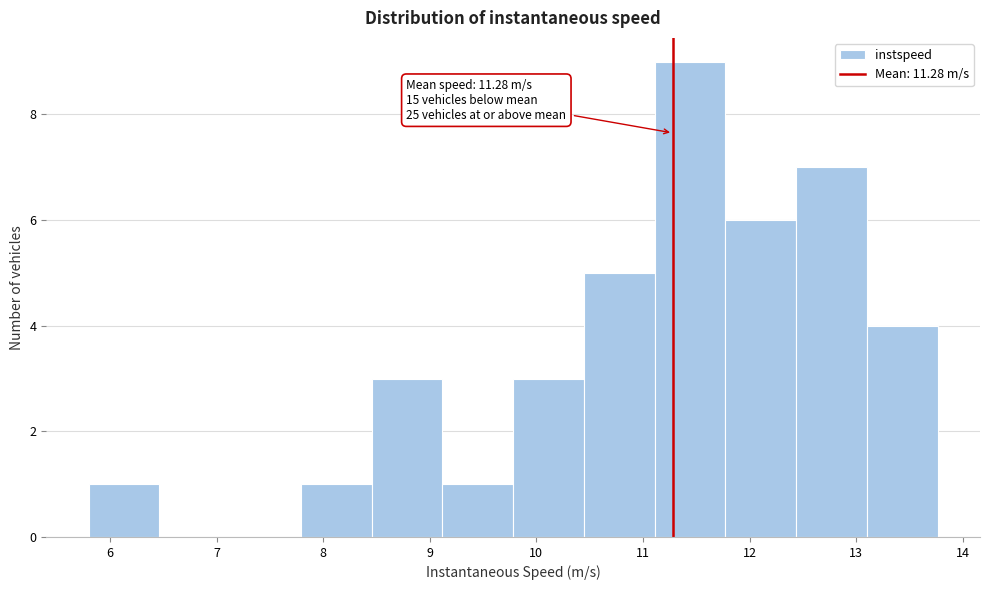

Over which range of the x-axis is the bar tallest?

11.1 to 11.8